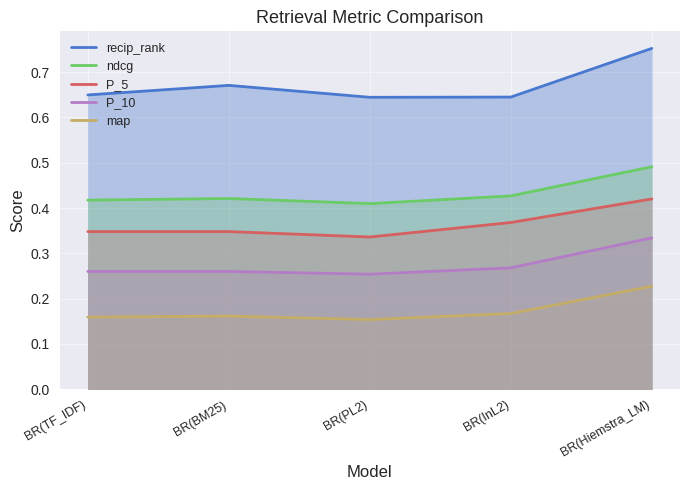

Reading right to left, what are all the values shown in this chart?

recip_rank: 0.8	0.6	0.6	0.7	0.6
ndcg: 0.5	0.4	0.4	0.4	0.4
P_5: 0.4	0.4	0.3	0.3	0.3
P_10: 0.3	0.3	0.3	0.3	0.3
map: 0.2	0.2	0.2	0.2	0.2